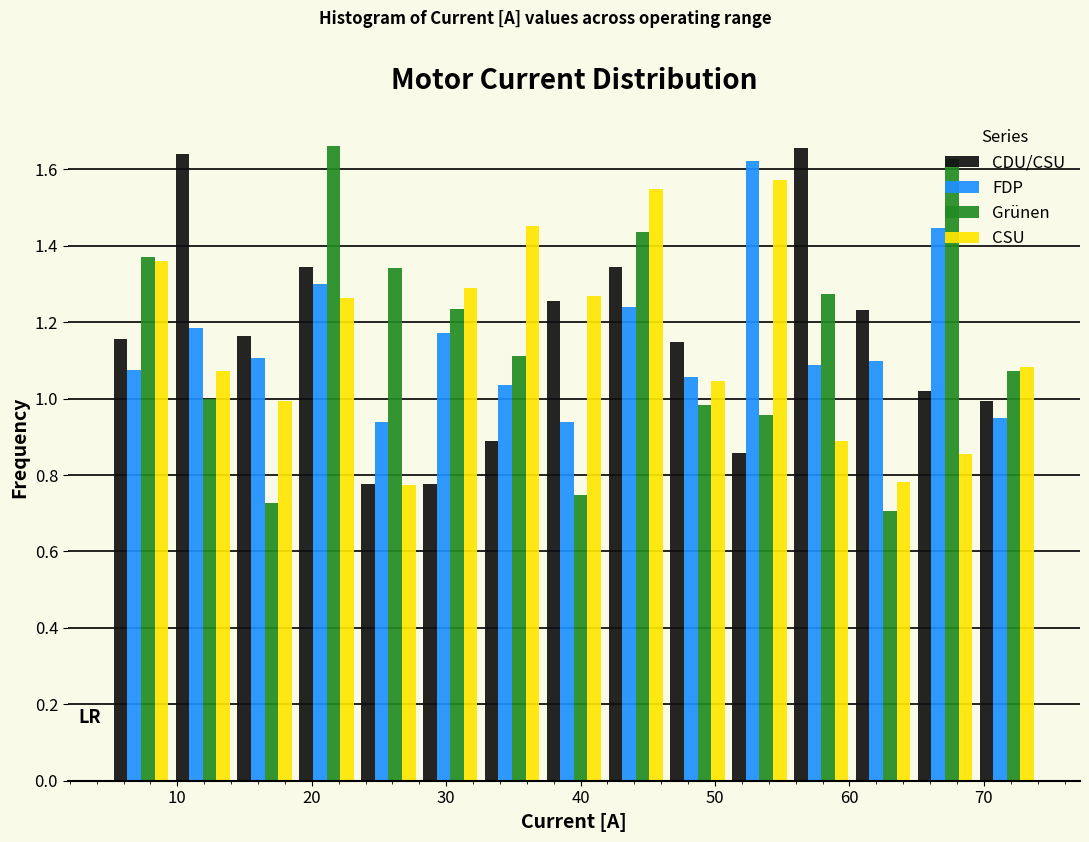

What is the height of the CSU bar covering 46.4 to 51.0 on the x-axis? Neither the bar edges nor the heights are printed on the chart, so give them approximately, as read against the axes.

1.04